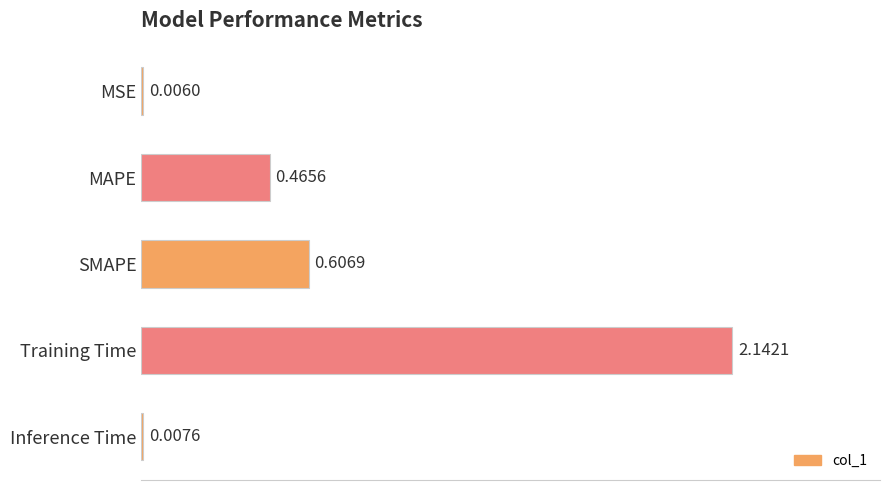

What is the sum of all values?

3.2